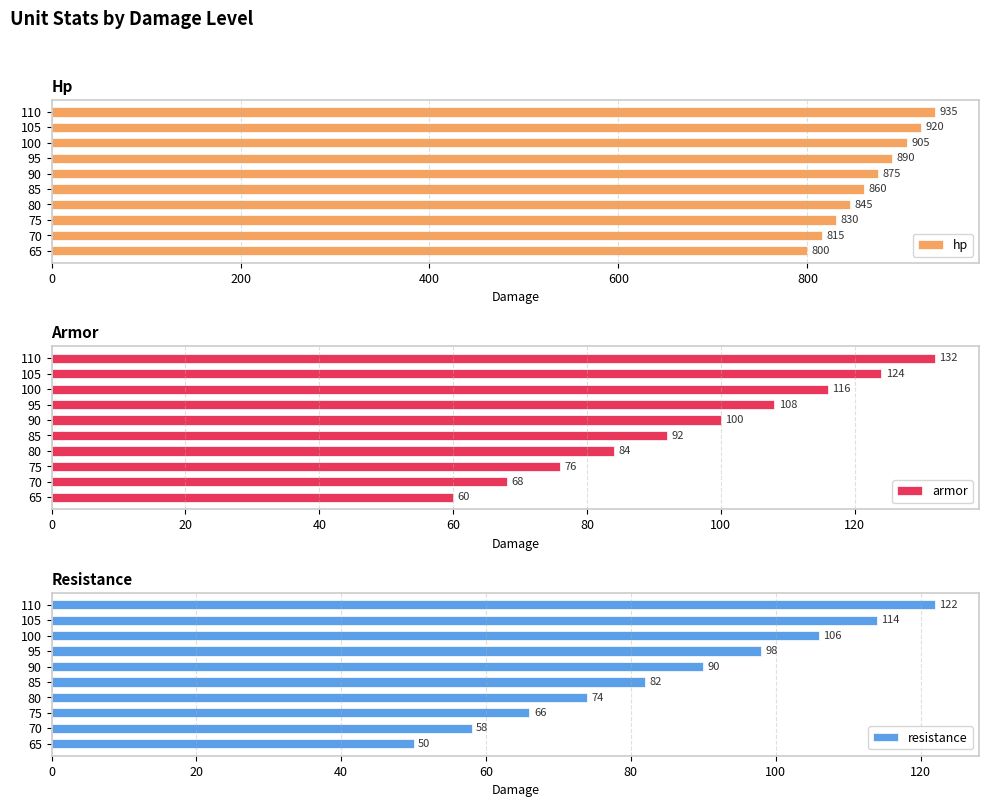

At how many categories does at least one series exceed 352?

10